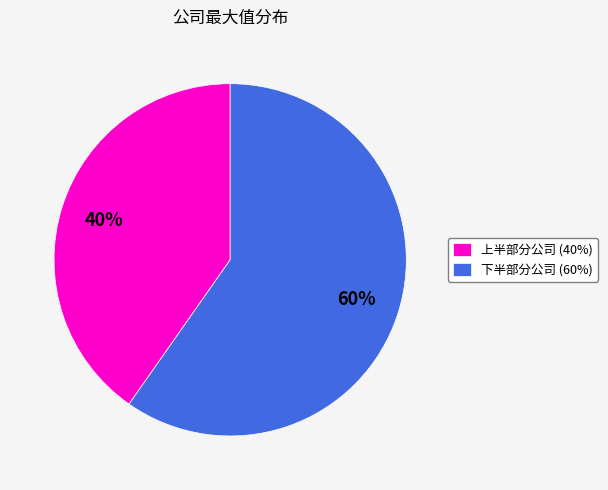

Which has a higher value, 上半部分公司 (40%) or 下半部分公司 (60%)?

下半部分公司 (60%)